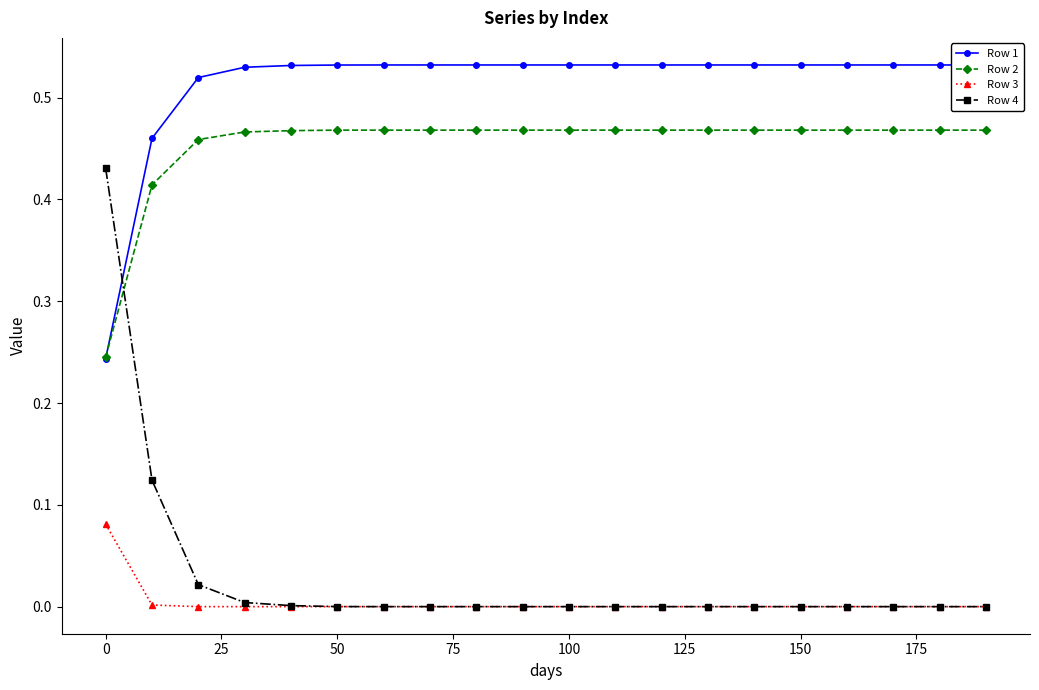

Which series has the largest range (max minus min)?

Row 4